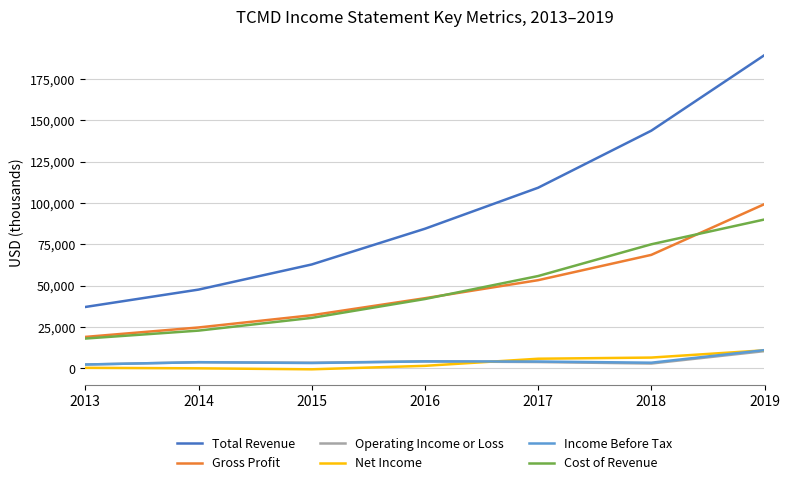

True or false: Cost of Revenue and Net Income intersect in this chart.

False